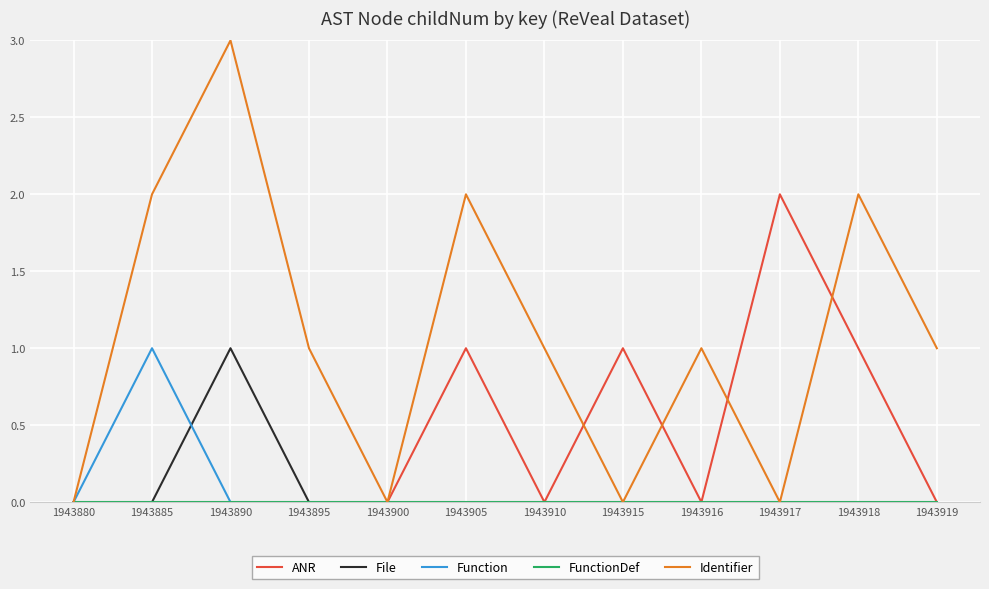

Does the chart have visible grid lines?

Yes